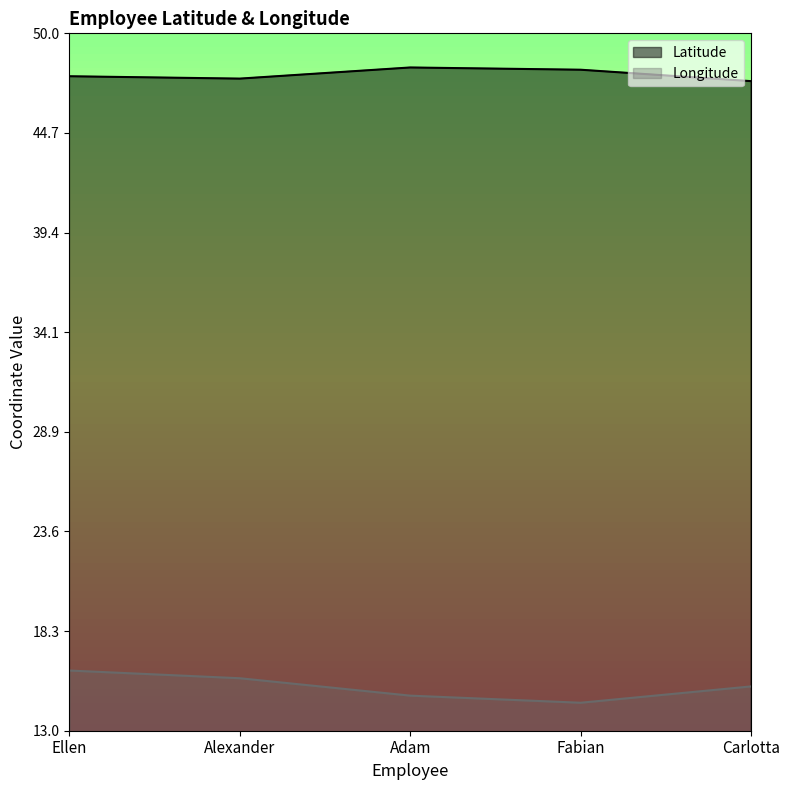

Rank the series by their maximum value, from highest to lowest.

Latitude, Longitude